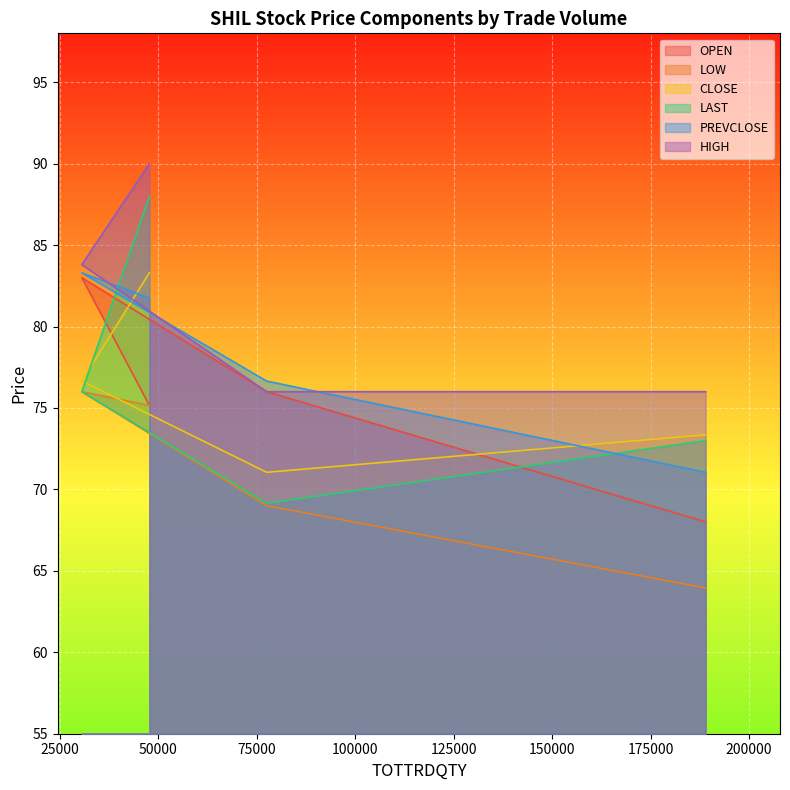

How many data points in LOW are above 75?

2